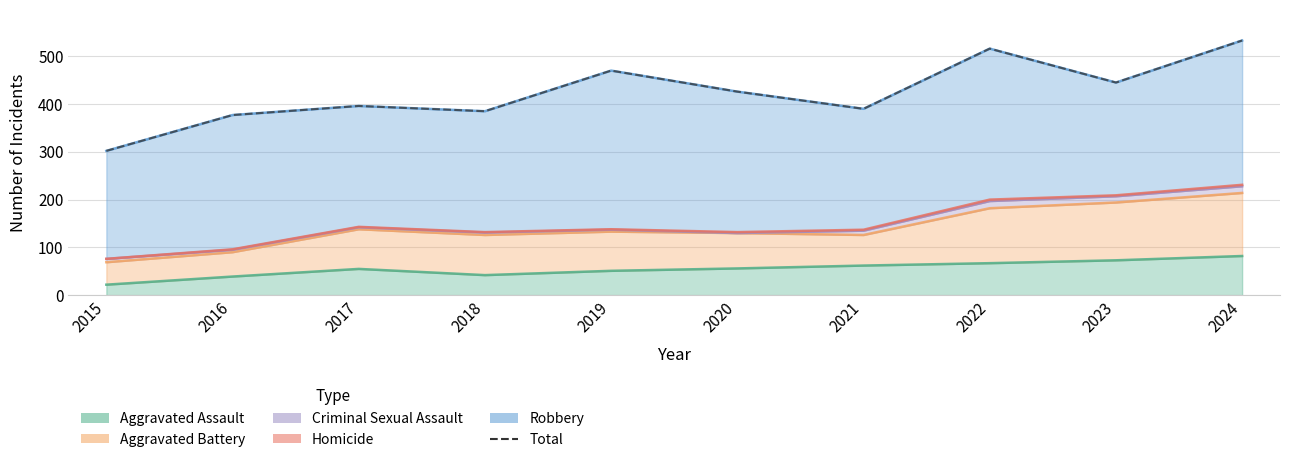

How many points are higher than both their immediate neighbors (excluding endpoints)?

3